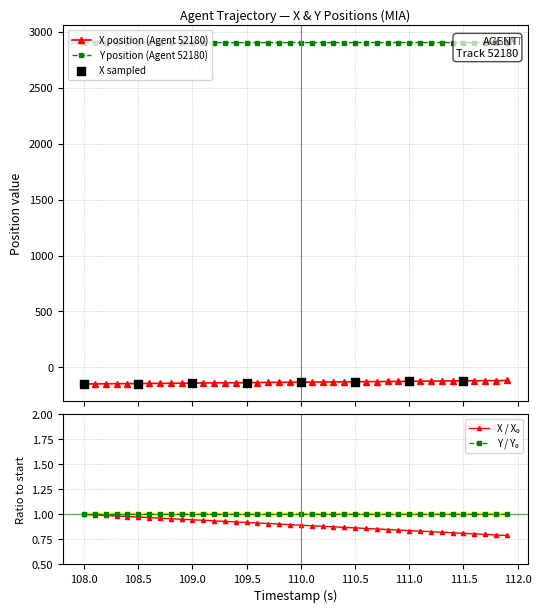

Which series contains the highest Y value?

Y